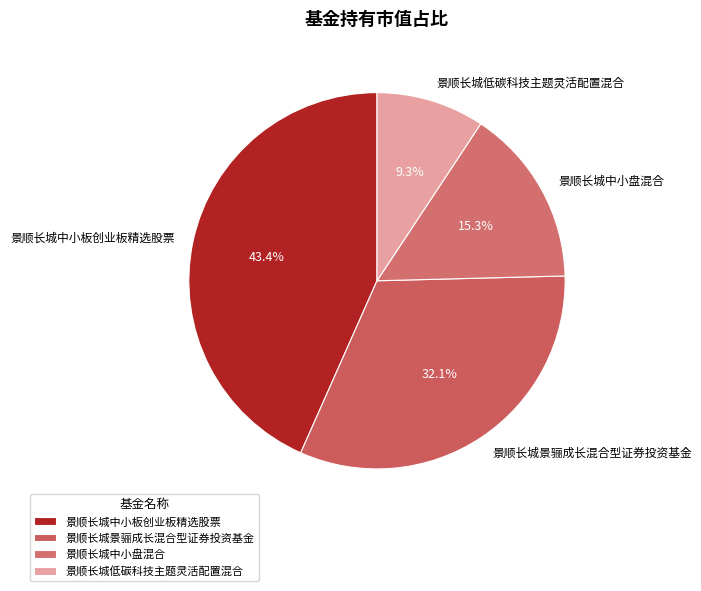

What percentage is the 景顺长城景骊成长混合型证券投资基金 slice, to the nearest percent?

32%